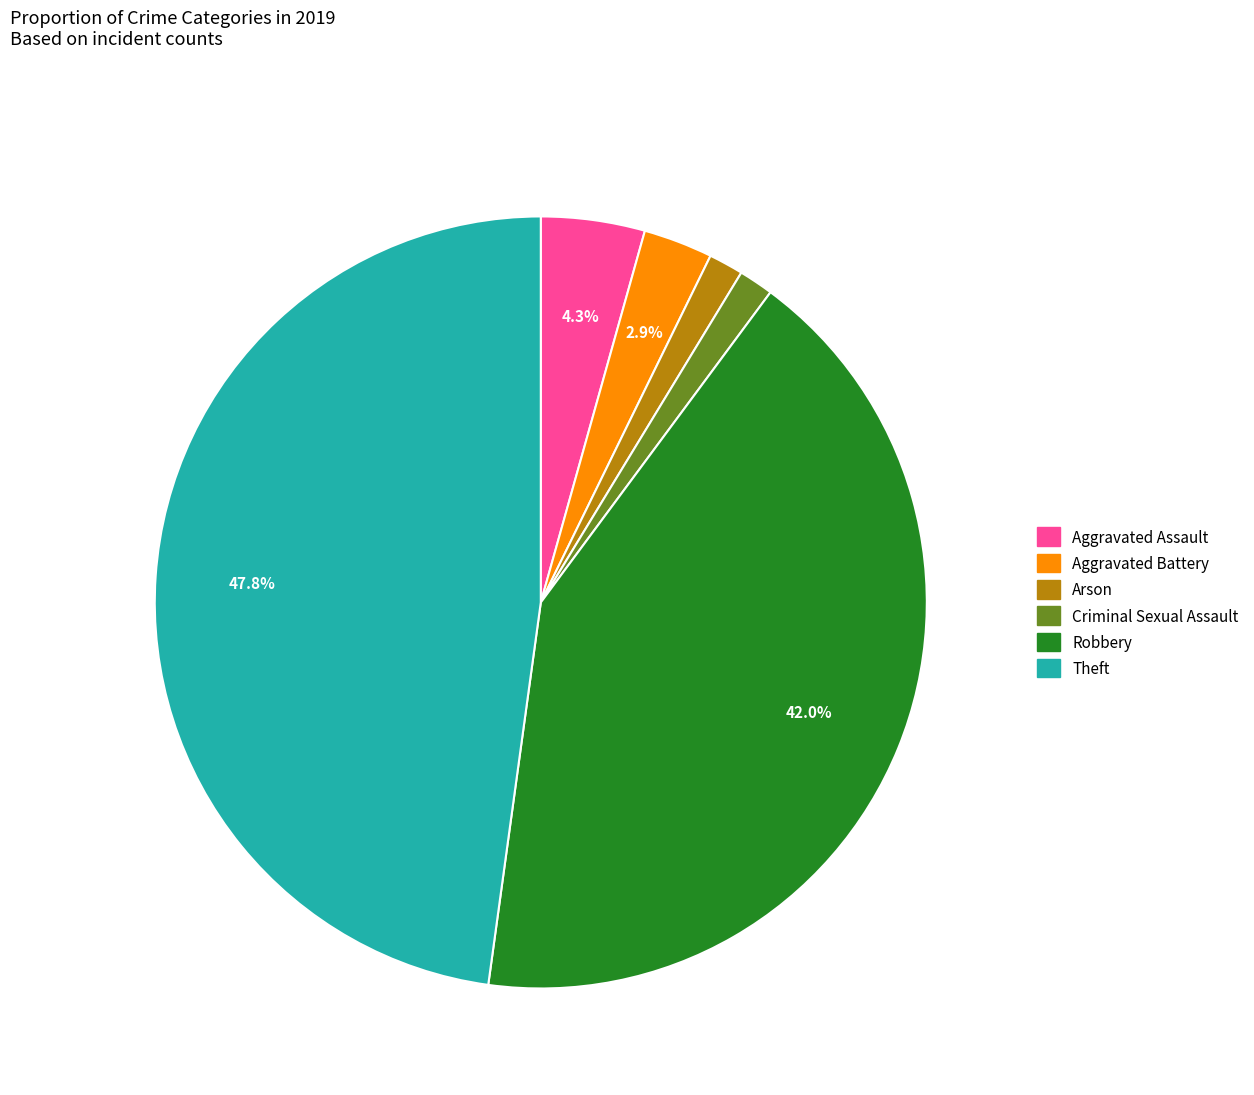

True or false: Robbery accounts for 42% of the total.

True